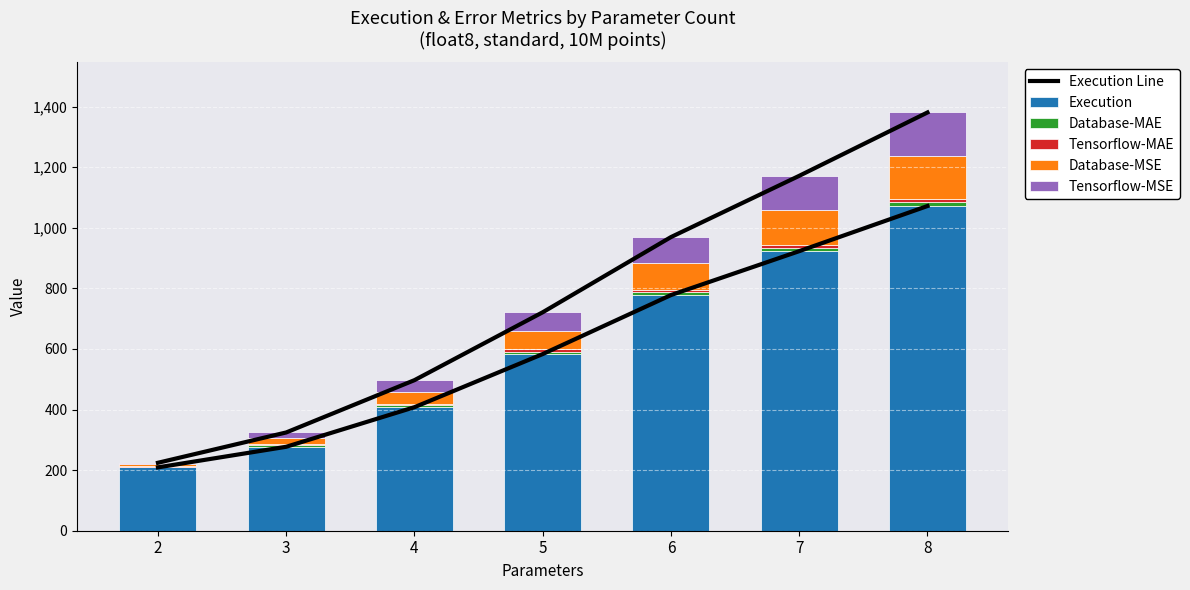

Where is Execution Line nearest to the value 802?

5